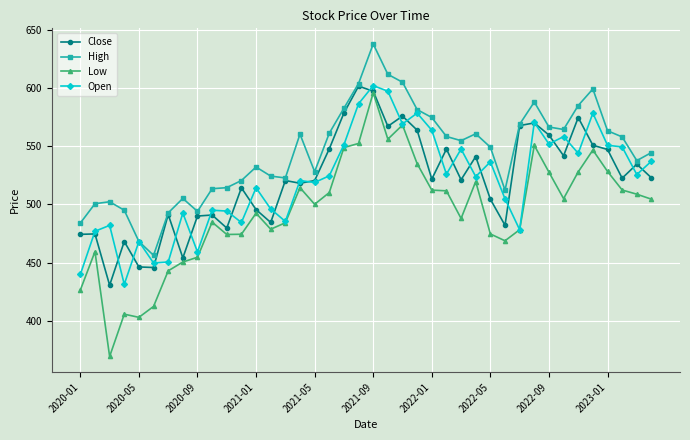

What is the value of the Open point at the 35th from the left?

543.9